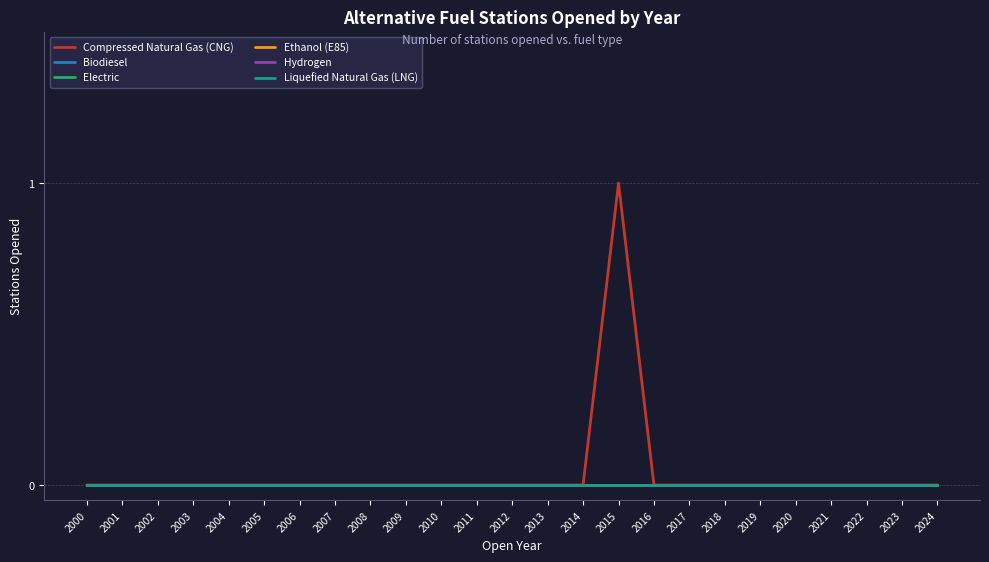

Reading right to left, extract all data points from this chart.

Compressed Natural Gas (CNG): 2024=0	2023=0	2022=0	2021=0	2020=0	2019=0	2018=0	2017=0	2016=0	2015=1	2014=0	2013=0	2012=0	2011=0	2010=0	2009=0	2008=0	2007=0	2006=0	2005=0	2004=0	2003=0	2002=0	2001=0	2000=0
Biodiesel: 2024=0	2023=0	2022=0	2021=0	2020=0	2019=0	2018=0	2017=0	2016=0	2015=0	2014=0	2013=0	2012=0	2011=0	2010=0	2009=0	2008=0	2007=0	2006=0	2005=0	2004=0	2003=0	2002=0	2001=0	2000=0
Electric: 2024=0	2023=0	2022=0	2021=0	2020=0	2019=0	2018=0	2017=0	2016=0	2015=0	2014=0	2013=0	2012=0	2011=0	2010=0	2009=0	2008=0	2007=0	2006=0	2005=0	2004=0	2003=0	2002=0	2001=0	2000=0
Ethanol (E85): 2024=0	2023=0	2022=0	2021=0	2020=0	2019=0	2018=0	2017=0	2016=0	2015=0	2014=0	2013=0	2012=0	2011=0	2010=0	2009=0	2008=0	2007=0	2006=0	2005=0	2004=0	2003=0	2002=0	2001=0	2000=0
Hydrogen: 2024=0	2023=0	2022=0	2021=0	2020=0	2019=0	2018=0	2017=0	2016=0	2015=0	2014=0	2013=0	2012=0	2011=0	2010=0	2009=0	2008=0	2007=0	2006=0	2005=0	2004=0	2003=0	2002=0	2001=0	2000=0
Liquefied Natural Gas (LNG): 2024=0	2023=0	2022=0	2021=0	2020=0	2019=0	2018=0	2017=0	2016=0	2015=0	2014=0	2013=0	2012=0	2011=0	2010=0	2009=0	2008=0	2007=0	2006=0	2005=0	2004=0	2003=0	2002=0	2001=0	2000=0